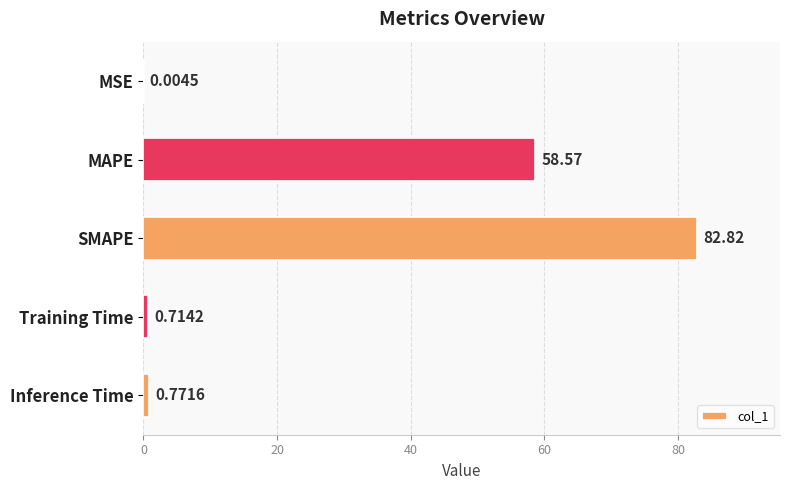

At which label is the value closest to 41?

MAPE